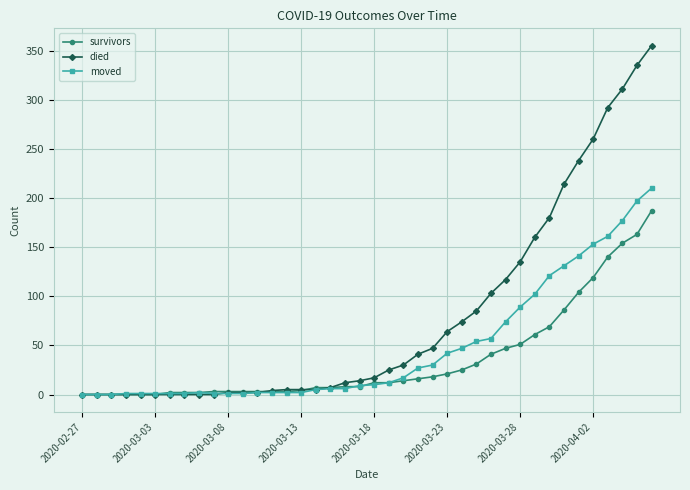

Which series has the largest total across all categories?

died